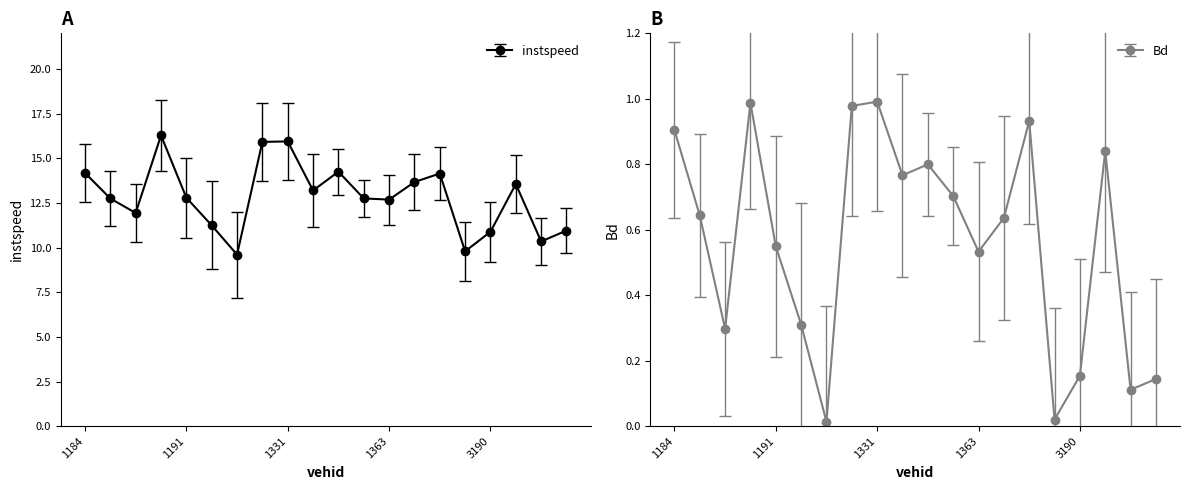

What are all the series names shown in the legend?

instspeed, Bd